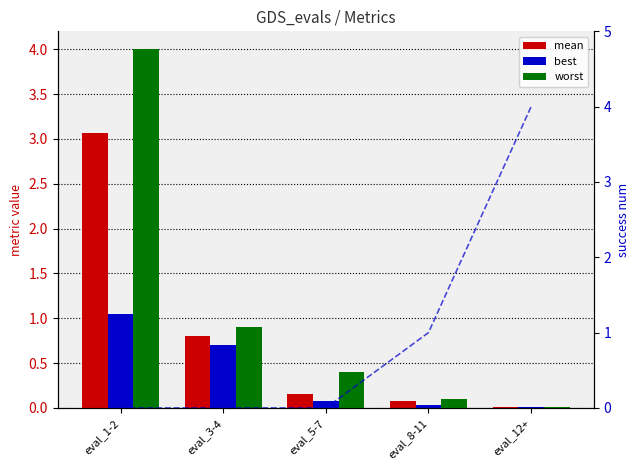

What is the total value across all series at eval_12+?

4.0